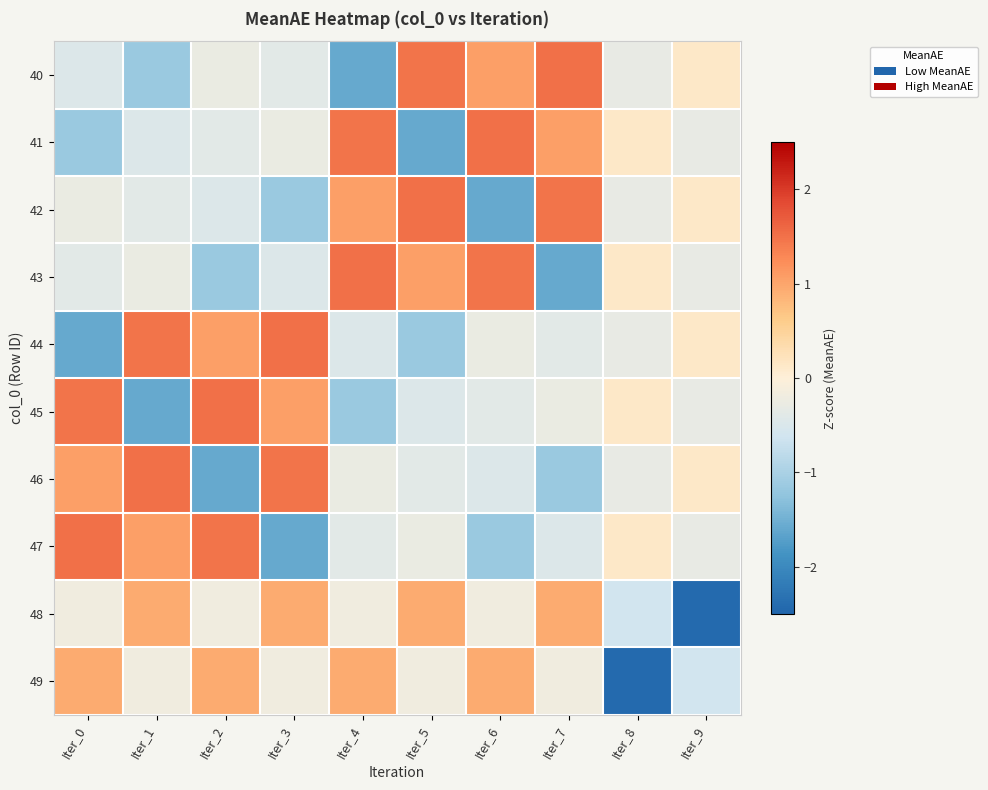

At which category is the sum across all series the highest?

Iter_1